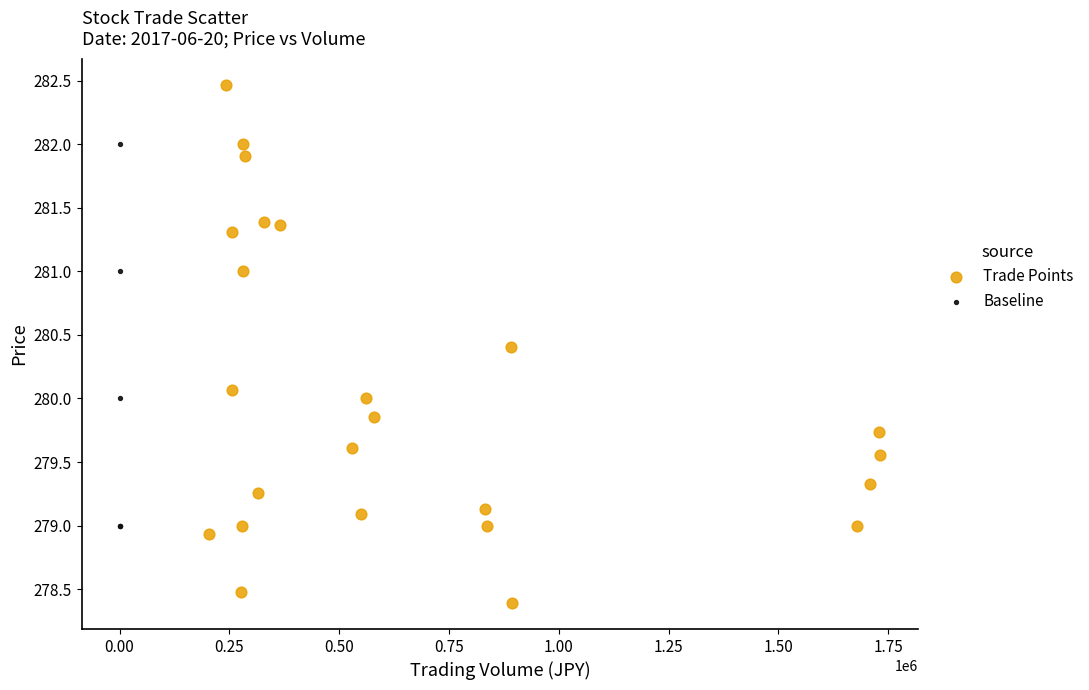

Which series reaches the minimum Y coordinate?

Trade Points